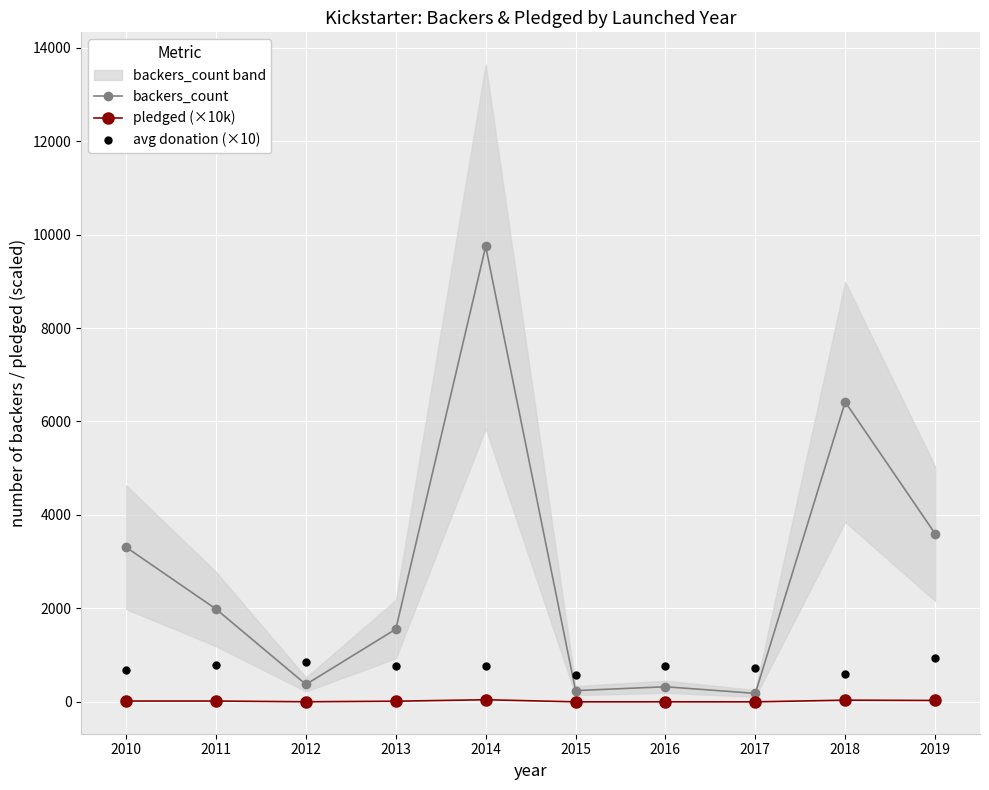

At which category is the sum across all series the highest?

2014